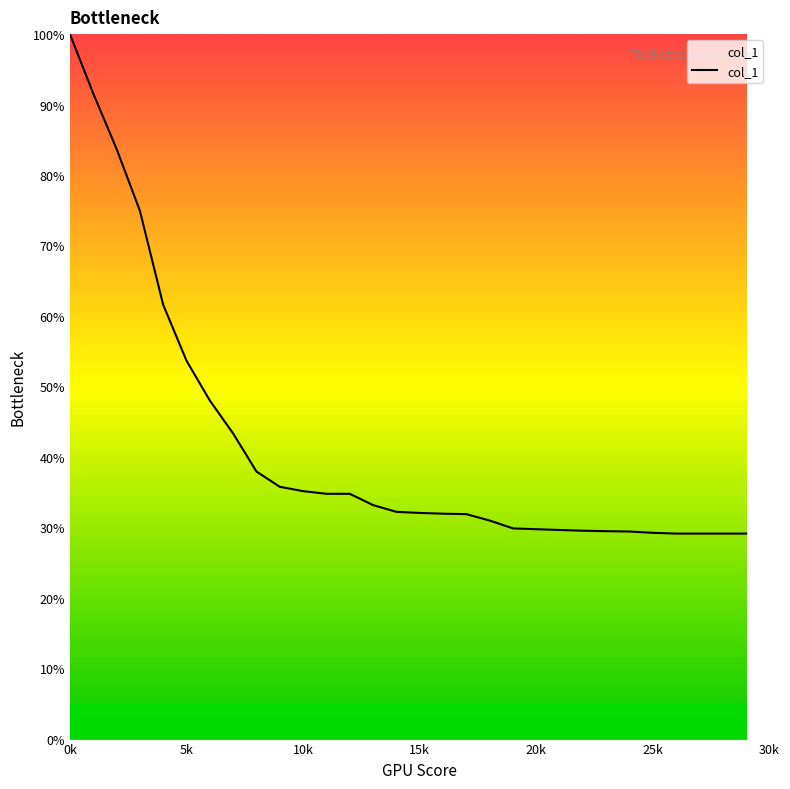

What is the difference between the maximum and minimum values?

70.9